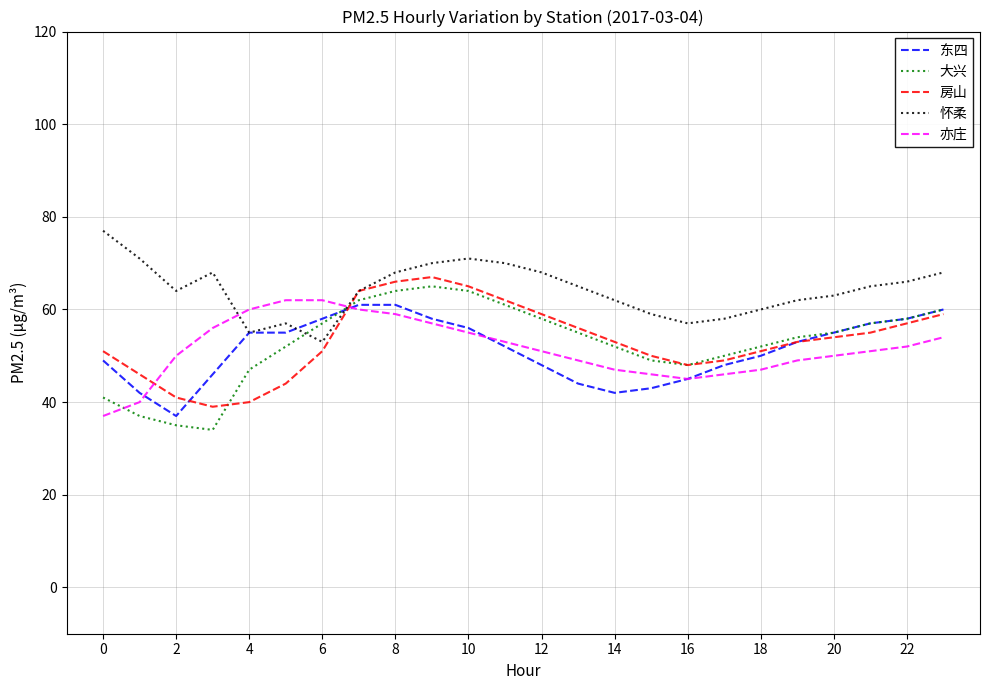

In 房山, how many points are higher than both neighbors (excluding endpoints)?

1